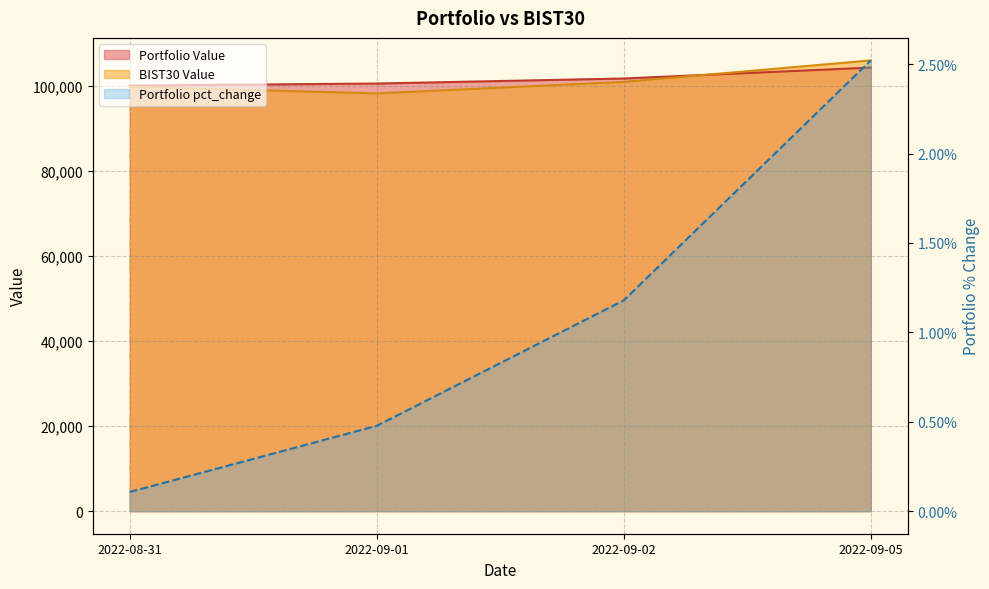

Rank the categories by Portfolio Value value from lowest to highest.

2022-08-31, 2022-09-01, 2022-09-02, 2022-09-05